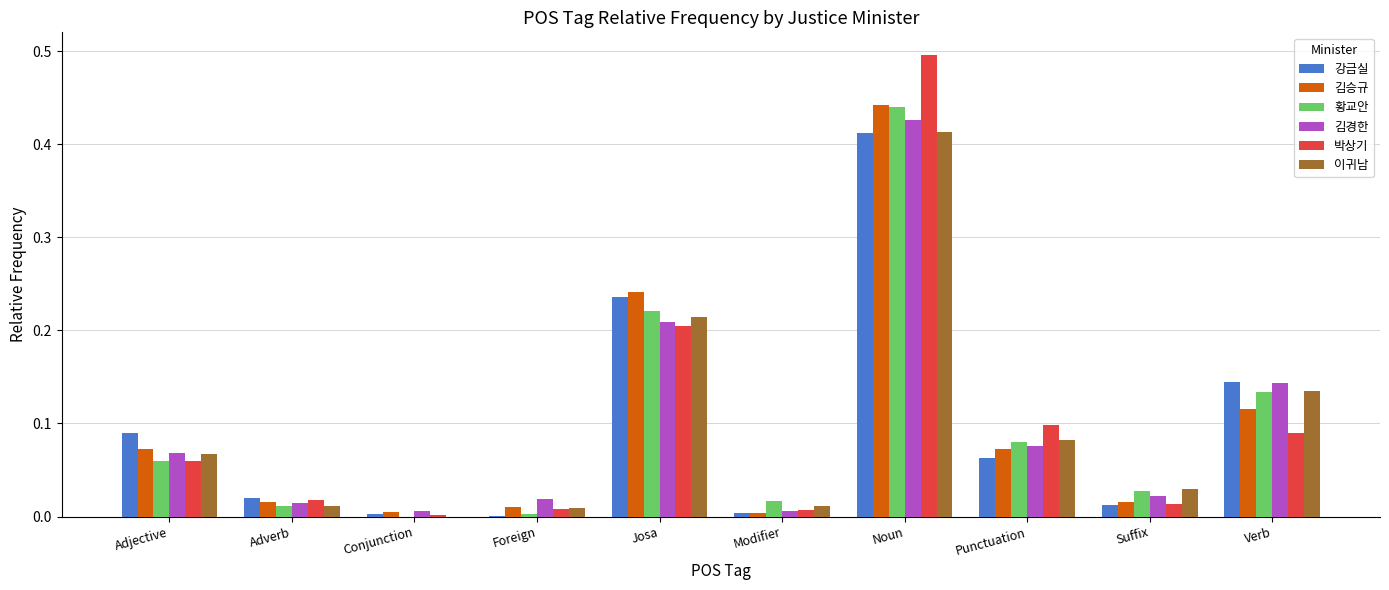

How many groups of bars are there?

10